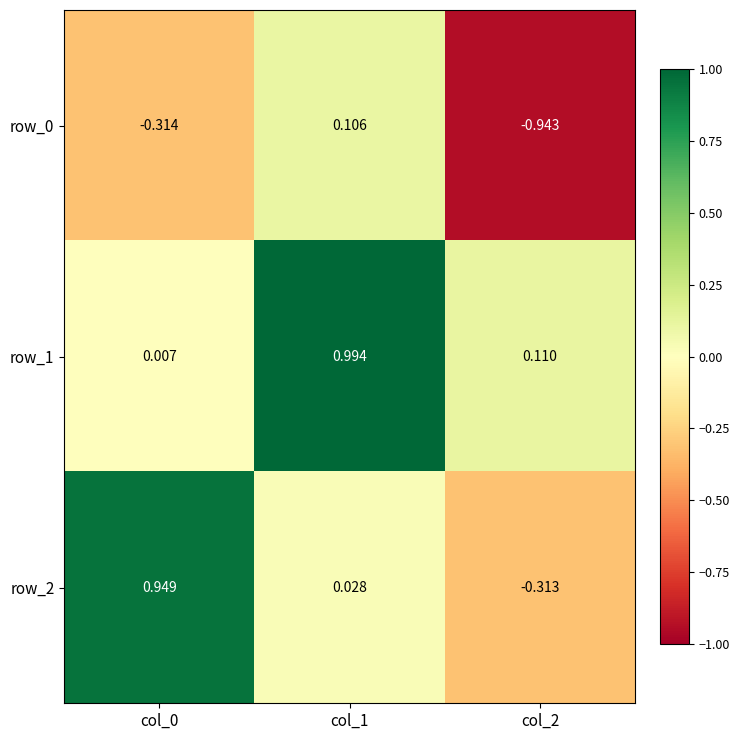

What is the sum of all row_0 values?

-1.2